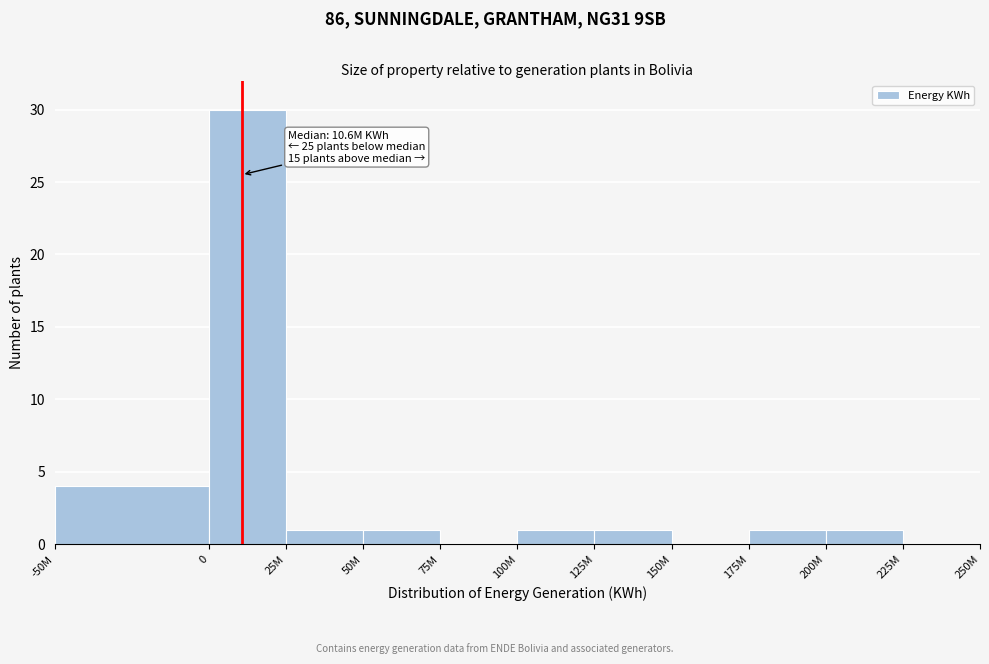

Reading right to left, transcribe all the data shown in this chart.

225M=0	200M=1	175M=1	150M=0	125M=1	100M=1	75M=0	50M=1	25M=1	0=30	-50M=4